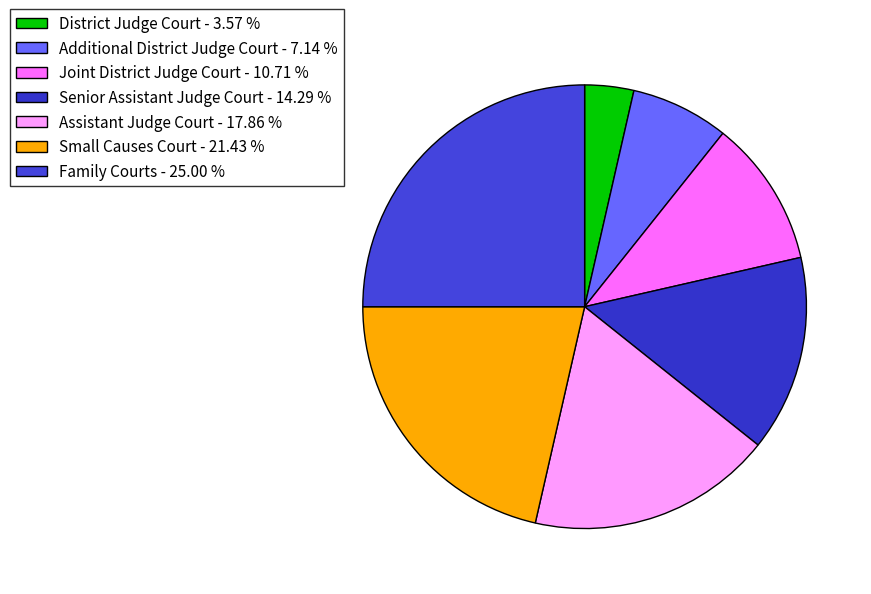

Is there a majority slice in this chart?

No